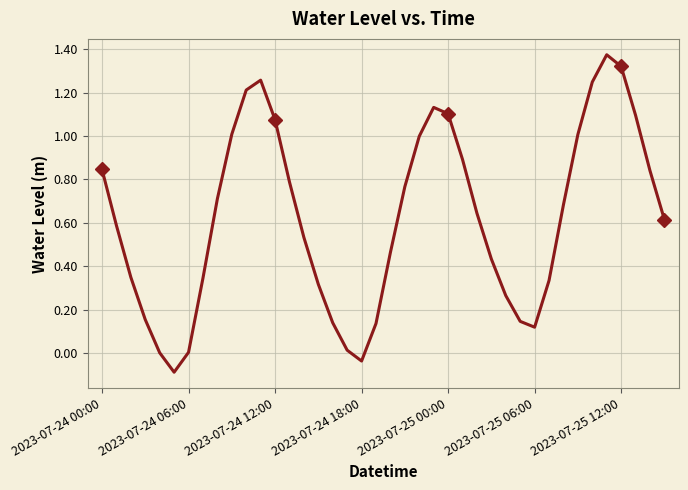

The value at 7 is 0.2. True or false?

False